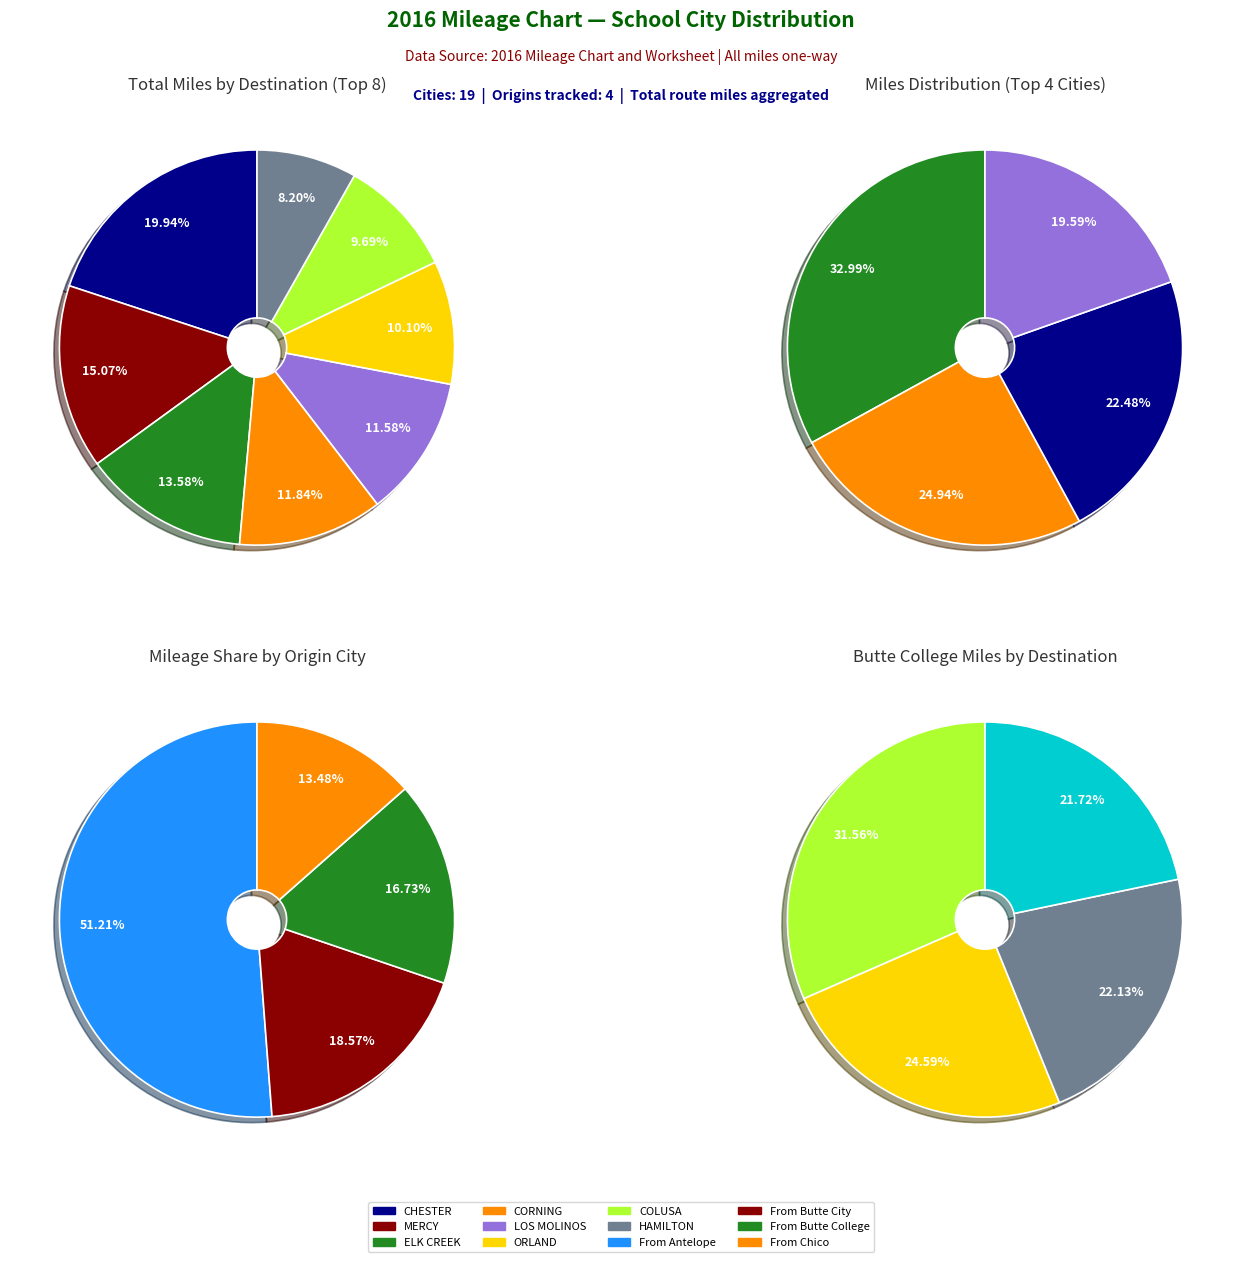

Which series has the largest range (max minus min)?

mileage_from_antelope